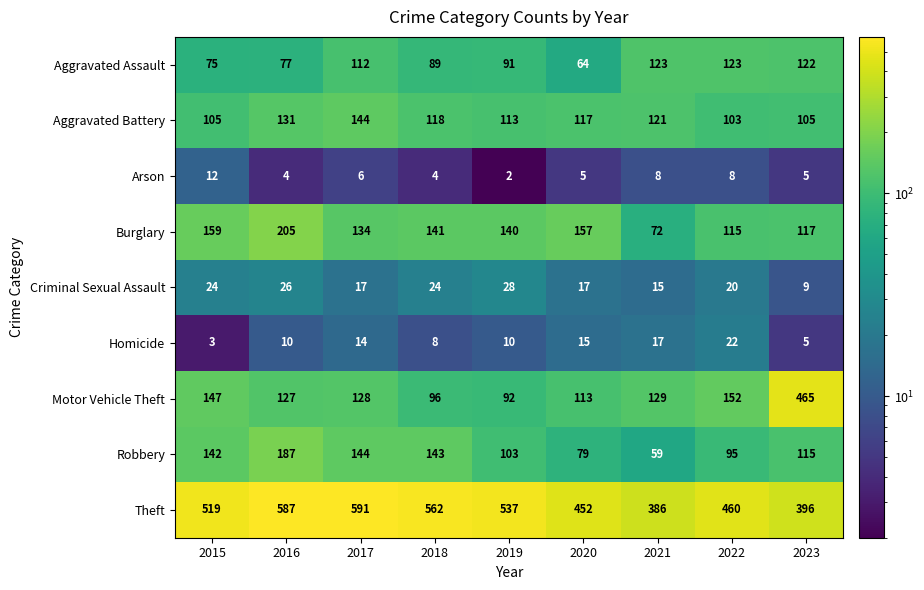

What is the sum of all Robbery values?

1067